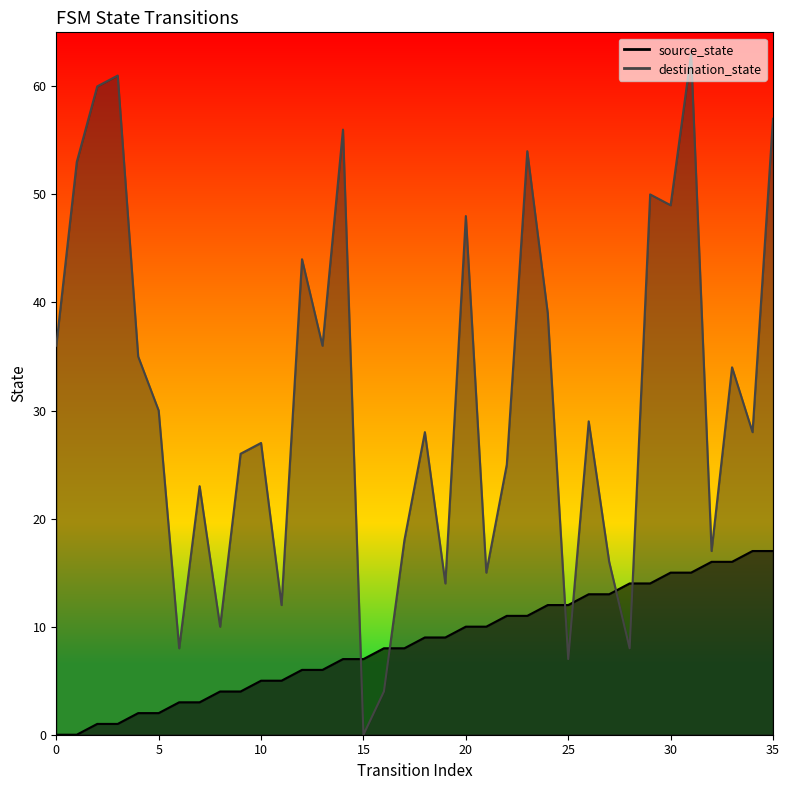

What is the difference between the source_state values at 7 and 4?

1